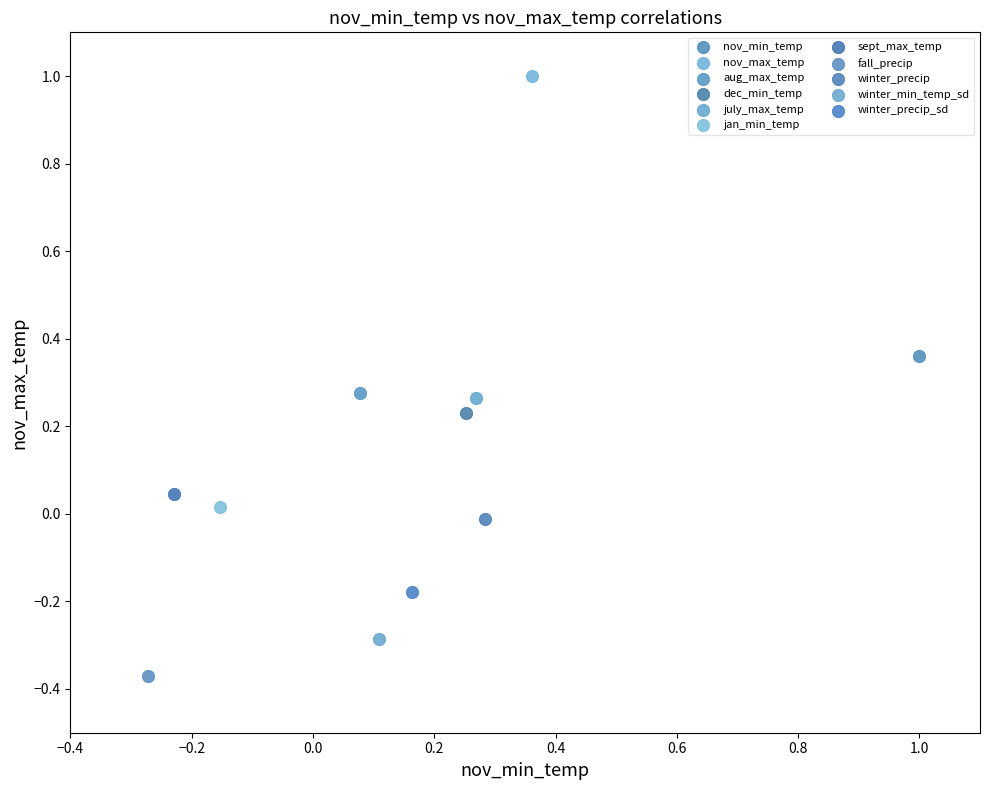

What are all the series names shown in the legend?

nov_min_temp, nov_max_temp, aug_max_temp, dec_min_temp, july_max_temp, jan_min_temp, sept_max_temp, fall_precip, winter_precip, winter_min_temp_sd, winter_precip_sd